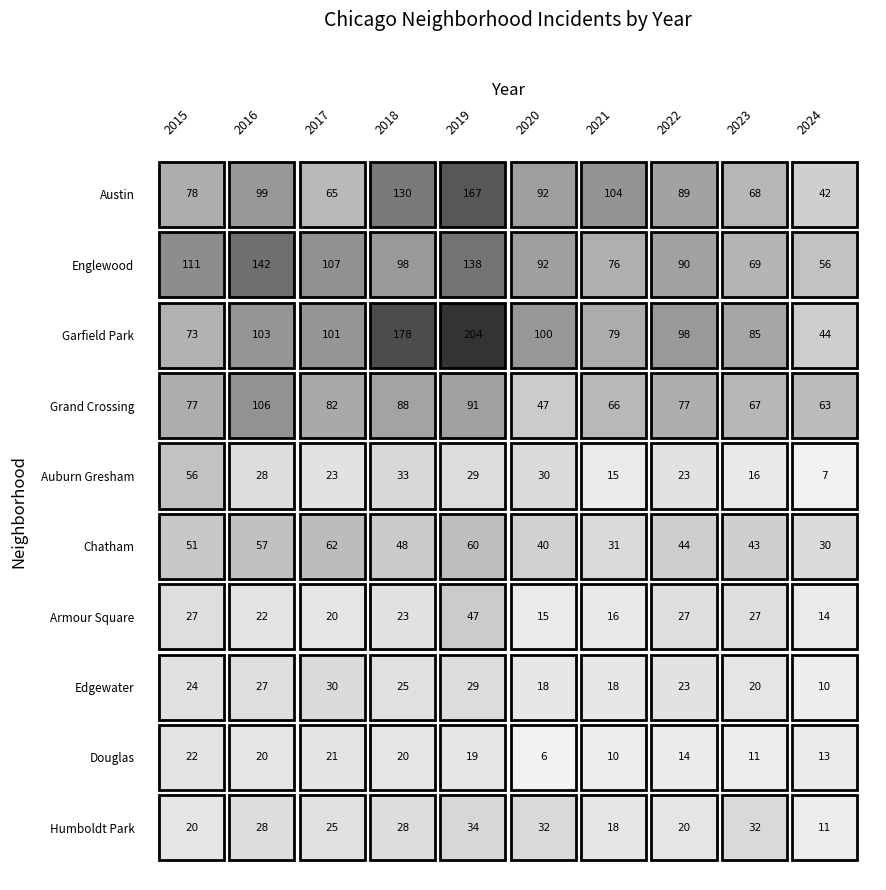

Reading left to right, extract all data points from this chart.

Austin: 78	99	65	130	167	92	104	89	68	42
Englewood: 111	142	107	98	138	92	76	90	69	56
Garfield Park: 73	103	101	178	204	100	79	98	85	44
Grand Crossing: 77	106	82	88	91	47	66	77	67	63
Auburn Gresham: 56	28	23	33	29	30	15	23	16	7
Chatham: 51	57	62	48	60	40	31	44	43	30
Armour Square: 27	22	20	23	47	15	16	27	27	14
Edgewater: 24	27	30	25	29	18	18	23	20	10
Douglas: 22	20	21	20	19	6	10	14	11	13
Humboldt Park: 20	28	25	28	34	32	18	20	32	11